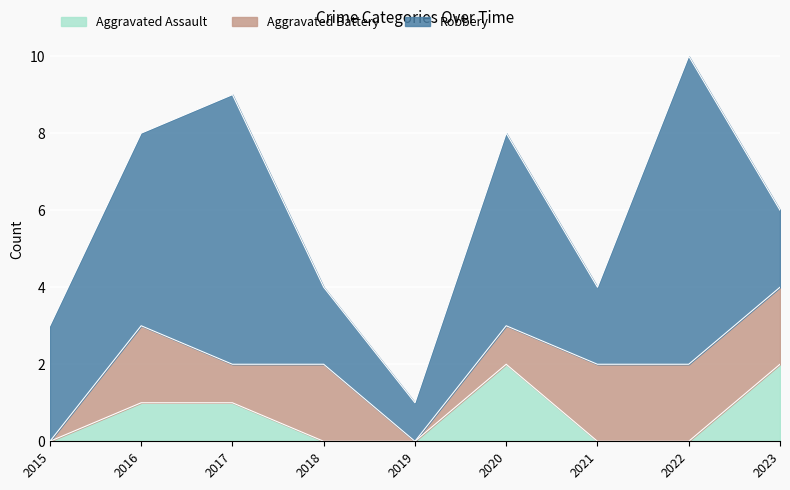

At which category is the sum across all series the highest?

2022